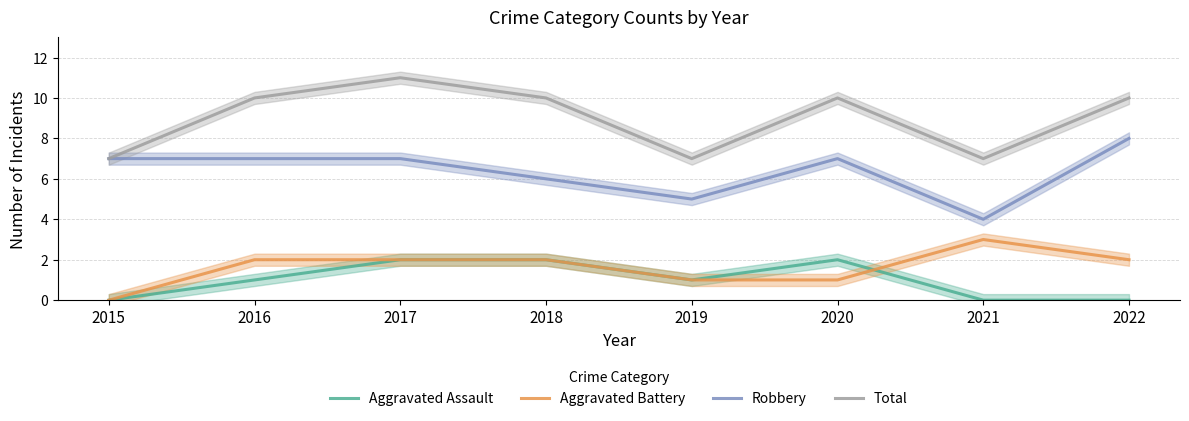

Reading left to right, transcribe all the data shown in this chart.

Aggravated Assault: 2015=0	2016=1	2017=2	2018=2	2019=1	2020=2	2021=0	2022=0
Aggravated Battery: 2015=0	2016=2	2017=2	2018=2	2019=1	2020=1	2021=3	2022=2
Robbery: 2015=7	2016=7	2017=7	2018=6	2019=5	2020=7	2021=4	2022=8
Total: 2015=7	2016=10	2017=11	2018=10	2019=7	2020=10	2021=7	2022=10